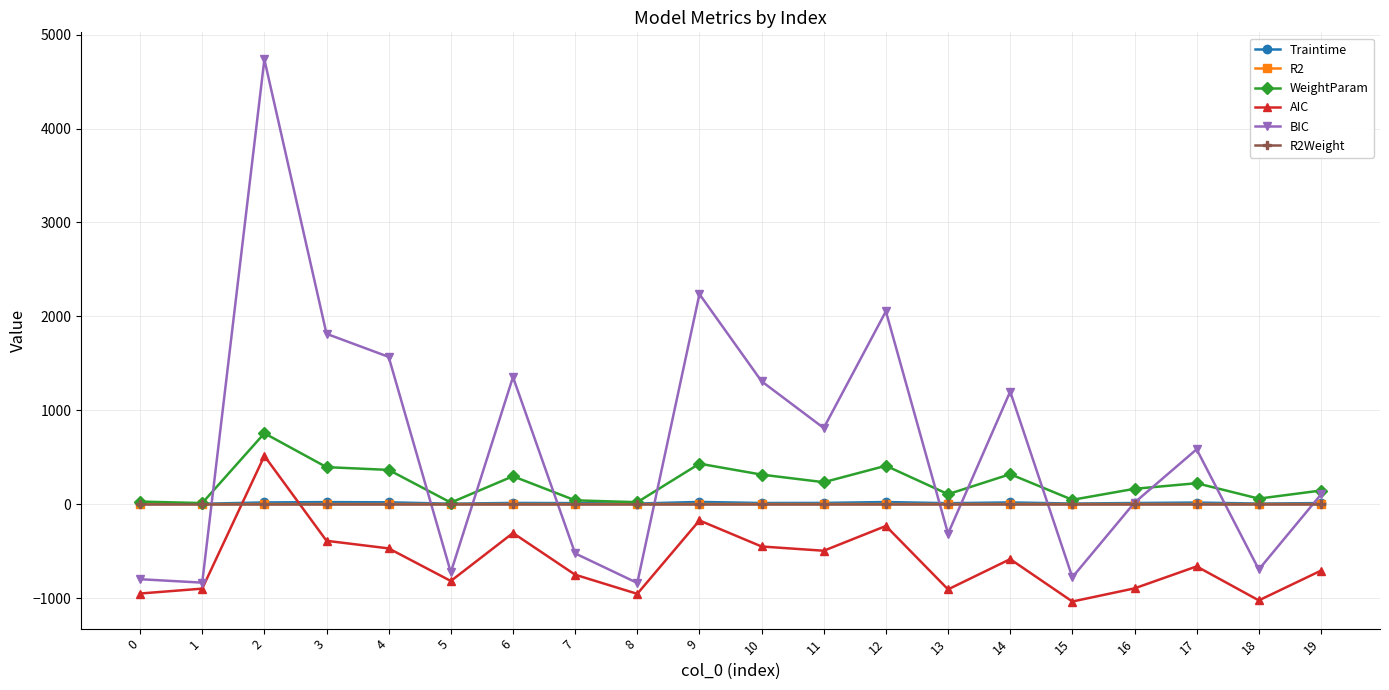

How many lines are shown in the chart?

6